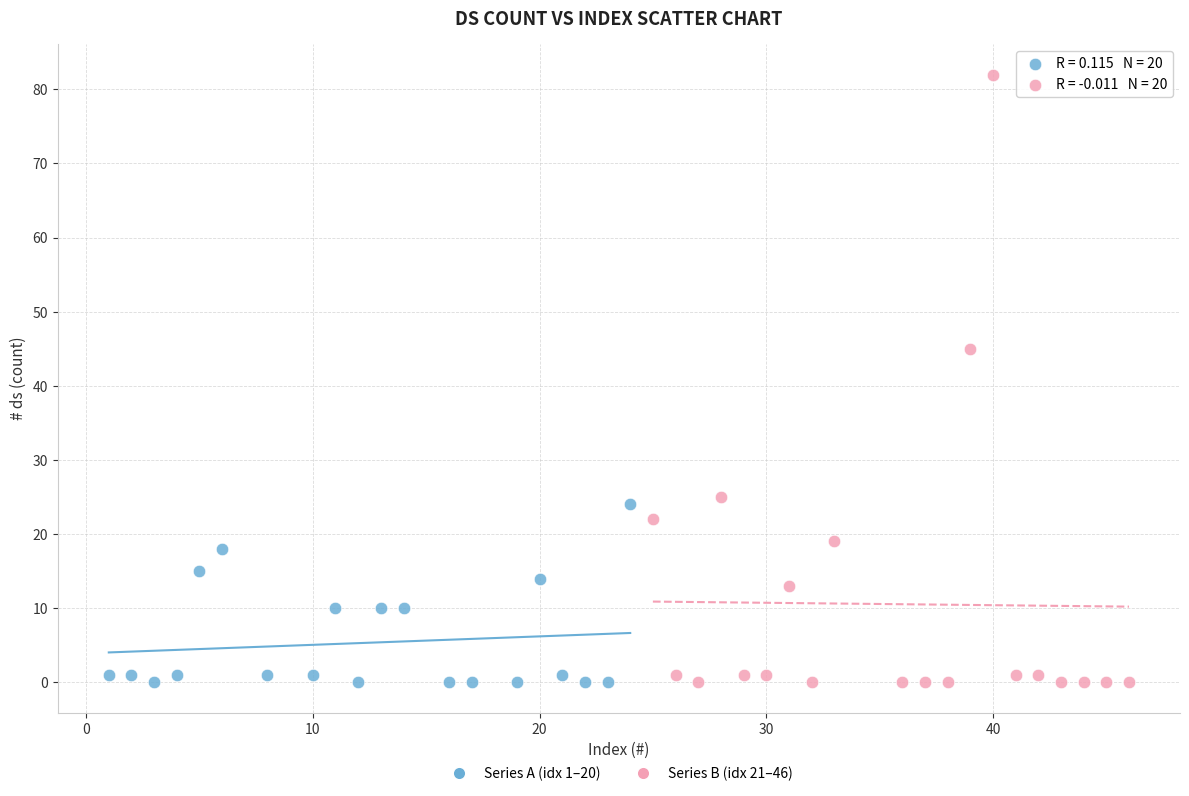

What are all the series names shown in the legend?

Series A (idx 1–20), Series B (idx 21–46)